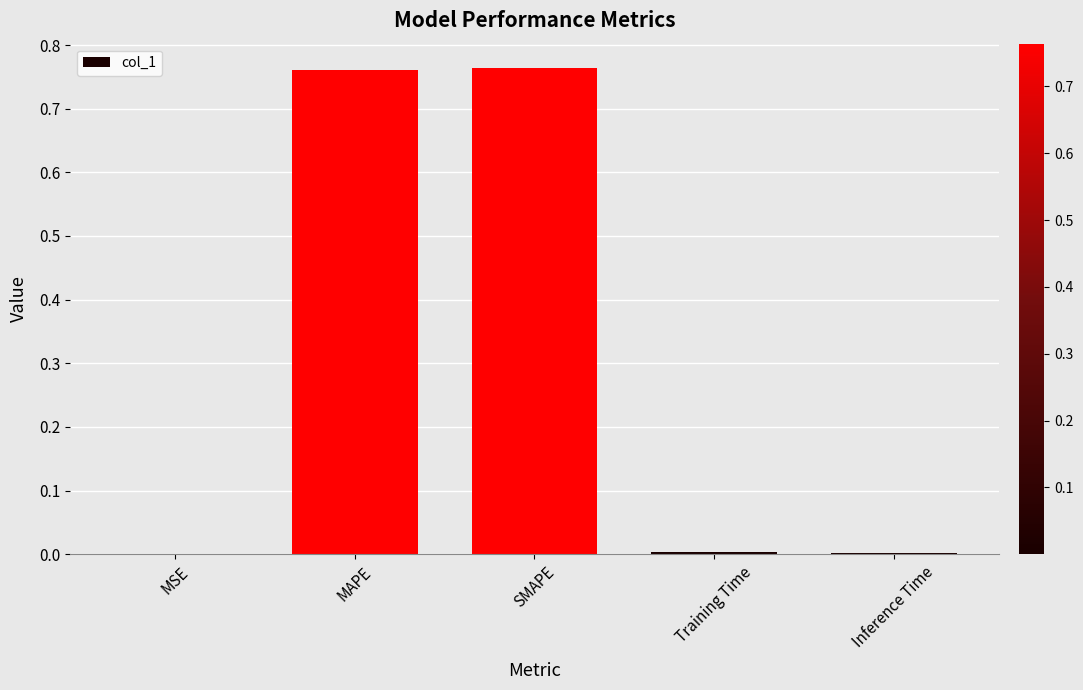

What is the sum of all values?

1.5